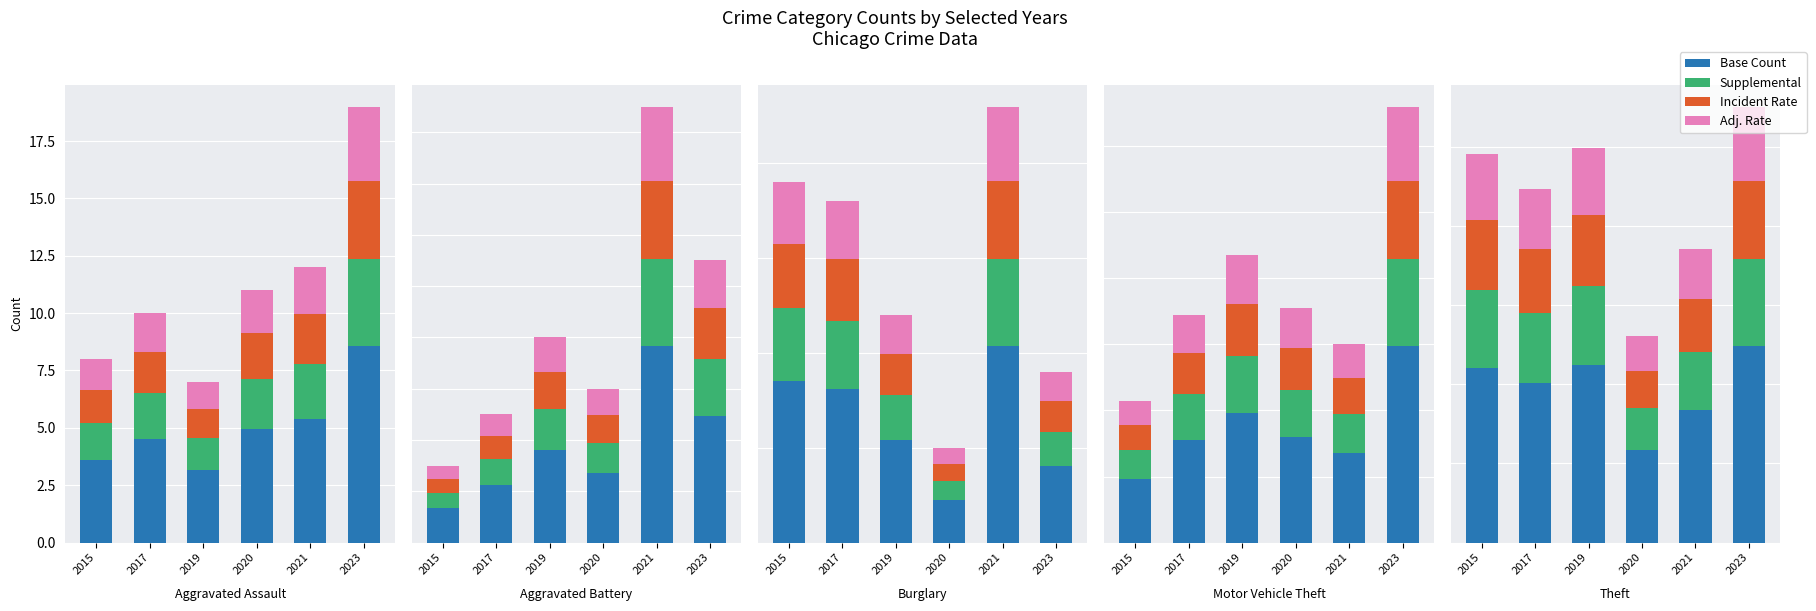

Where is Supplemental nearest to the value 2?

2017